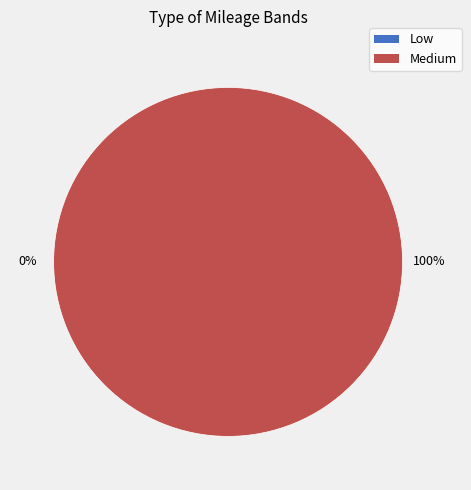

How many slices are in this pie chart?

2